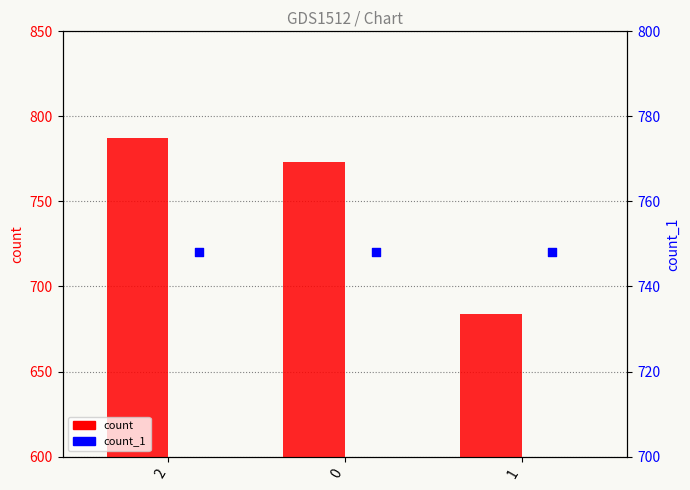

Which series has the largest total across all categories?

count